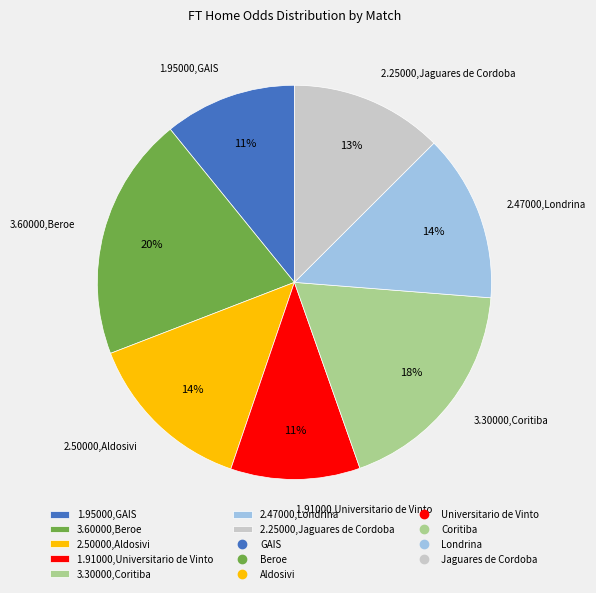

Is there any slice that represents more than half of the pie?

No